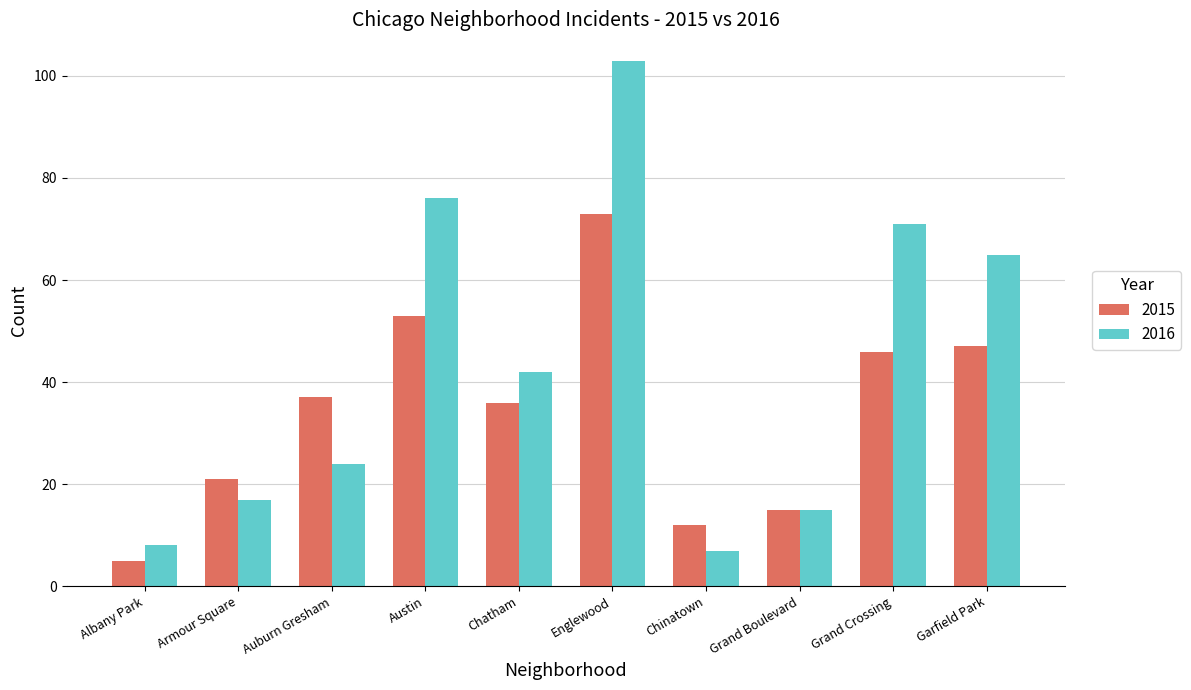

Count the number of data series in this chart.

2